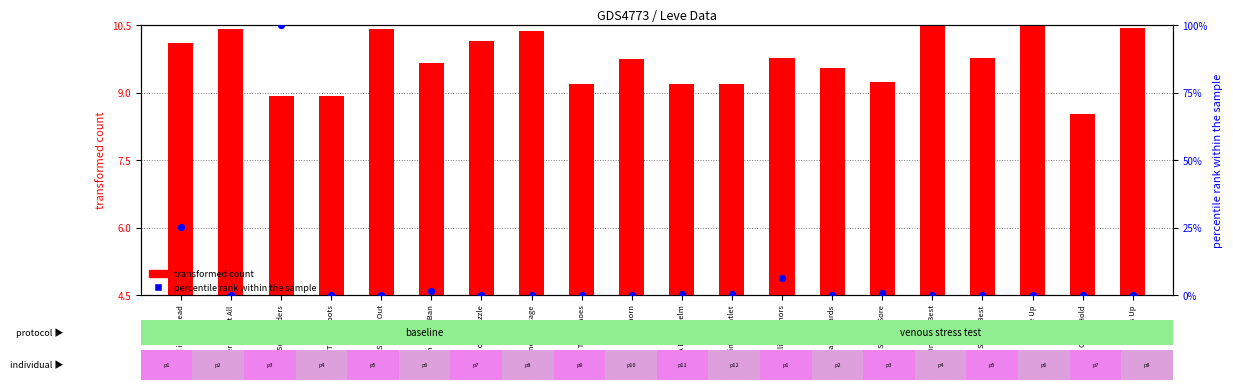

Which series has the largest total across all categories?

transformed count